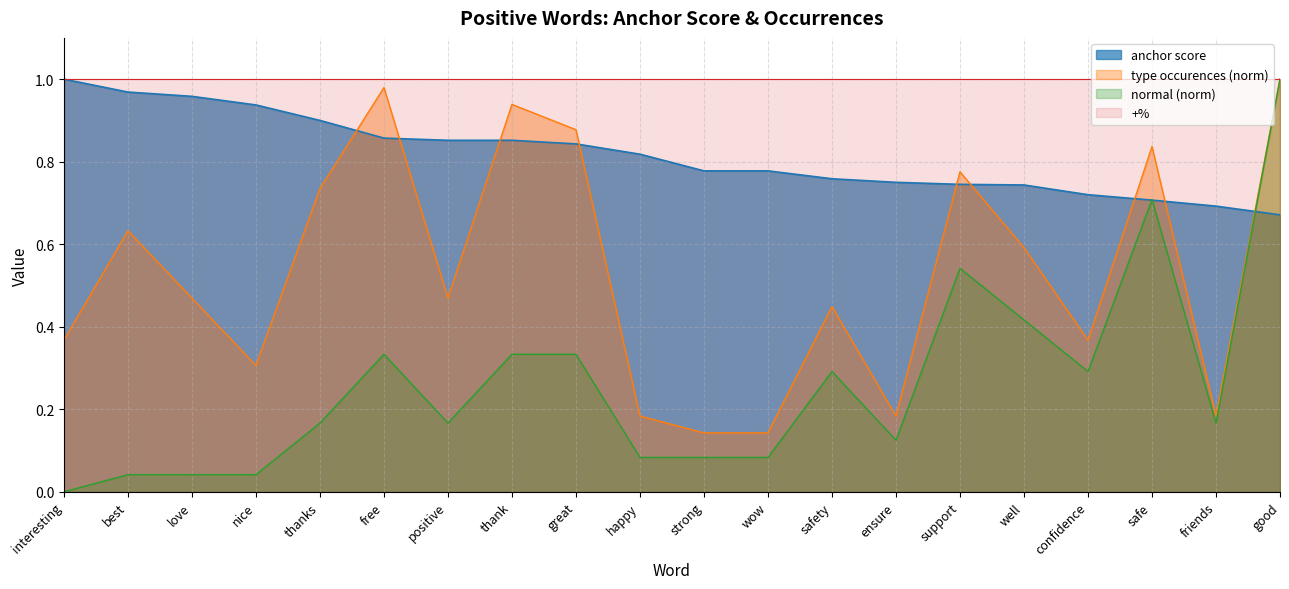

True or false: anchor score has more than 0 points higher than both neighbors.

False